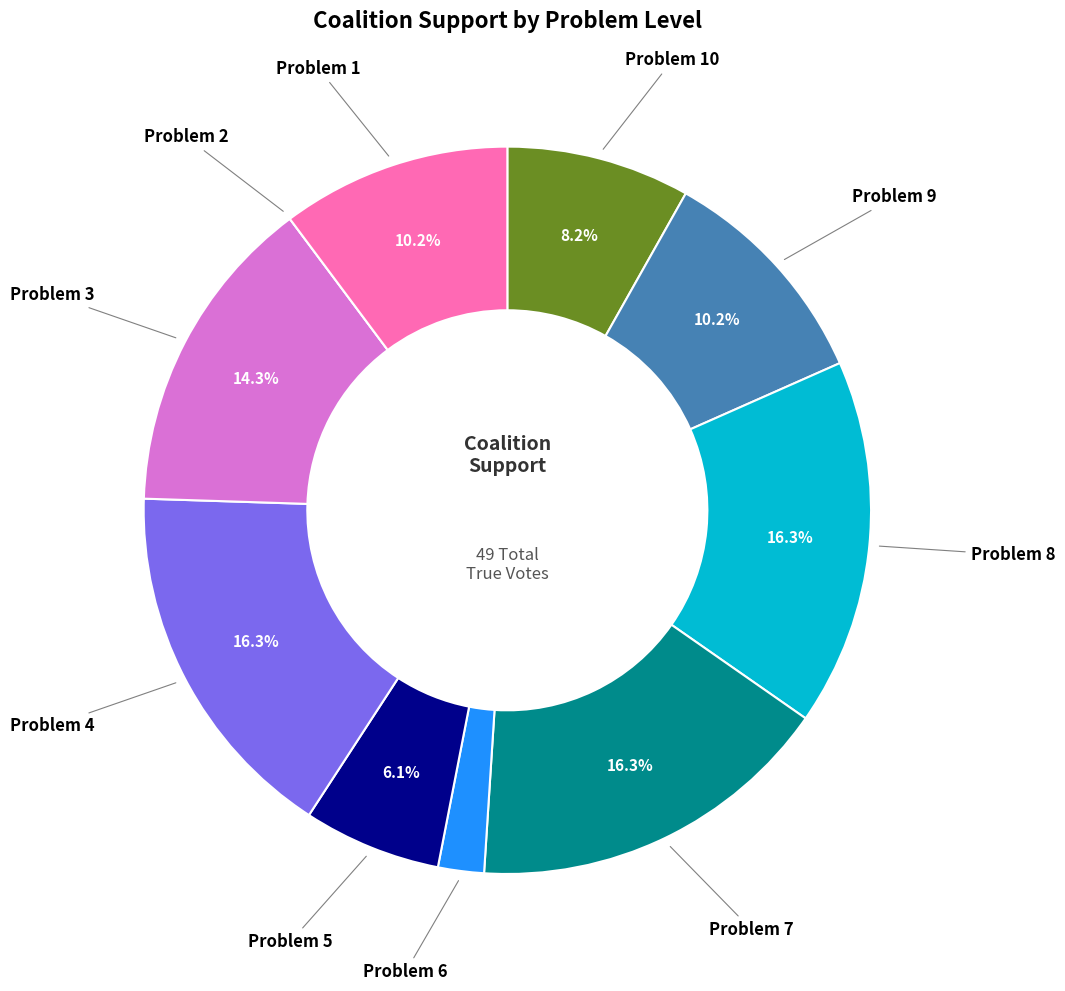

Is there a majority slice in this chart?

No